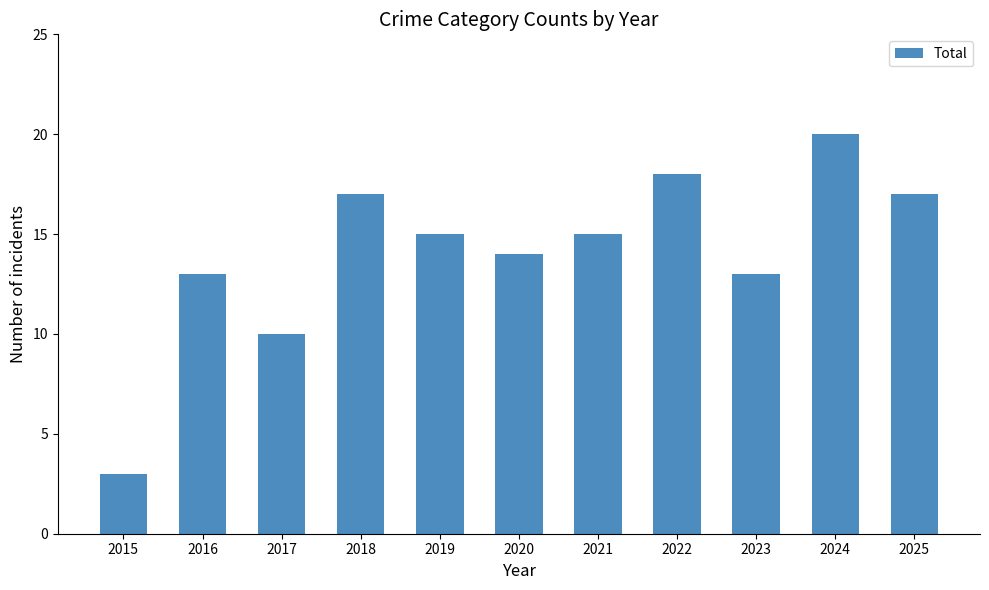

The chart shows a value of 8 at 2021. True or false?

False